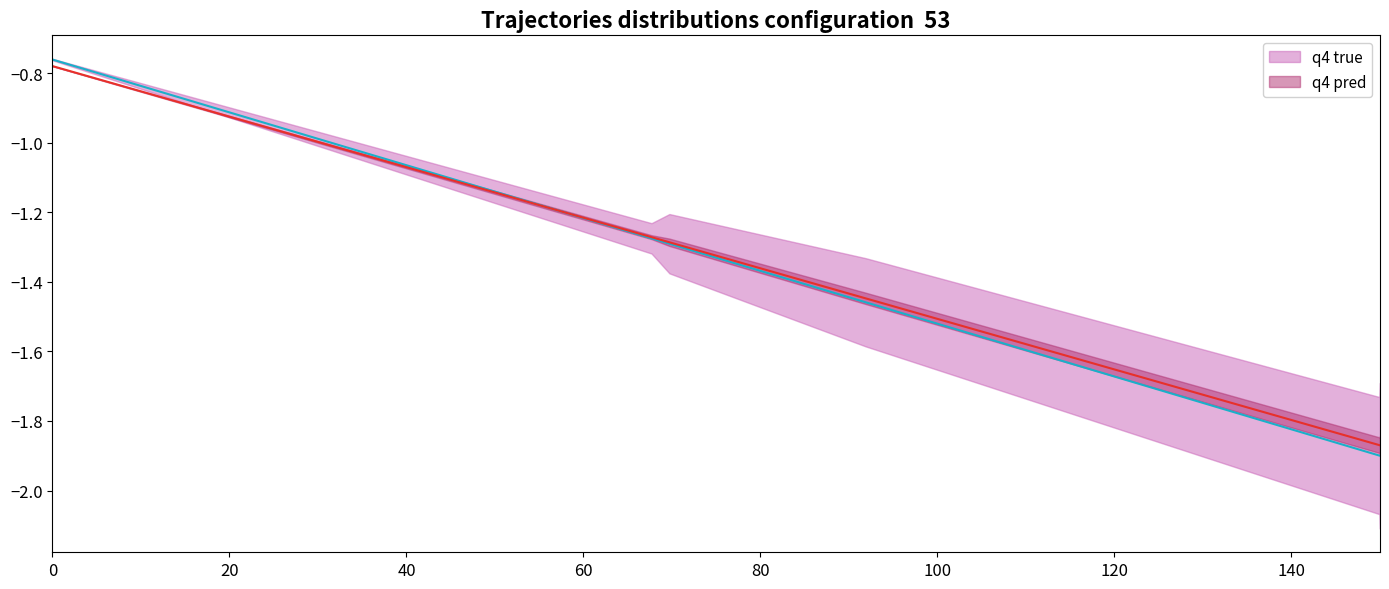

Which series ends up on top after the final intersection of q4 pred and q4 true?

q4 pred